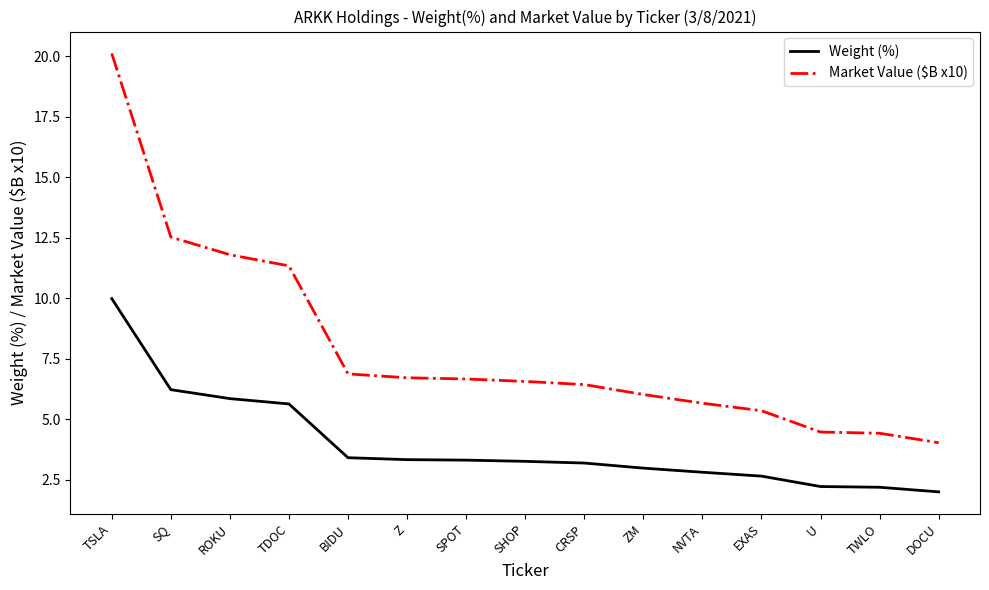

True or false: Weight (%) has a value of 2.7 at EXAS.

True